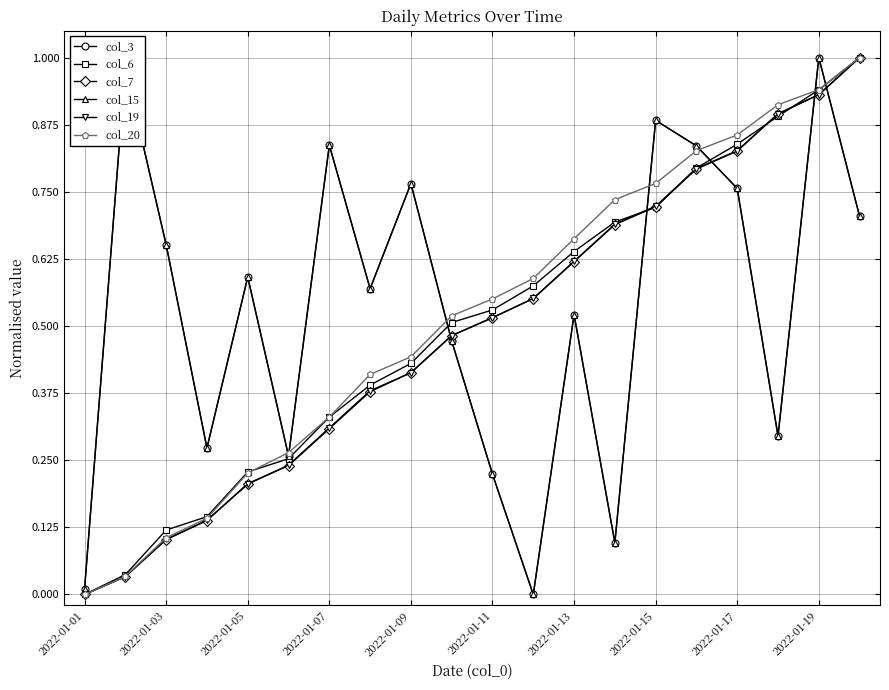

What is the difference between the maximum and minimum values in the col_20 series?

1.0